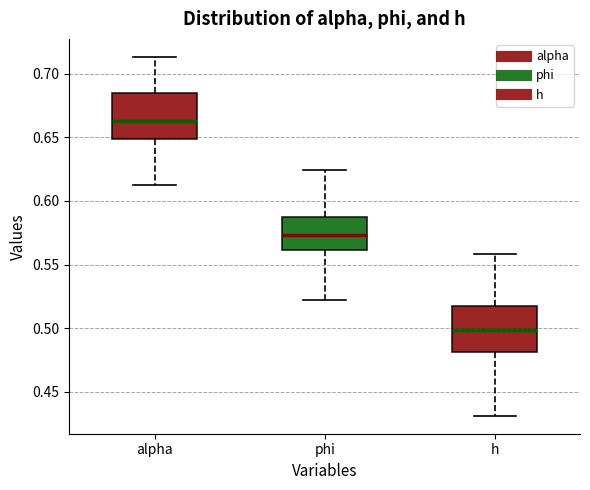

Reading left to right, transcribe this box plot: for each box, give where its median line is, the range the box spans, and where its two whiskers end, as read against the y-axis. The values are not printed on the chart, so give them approximately, as read against the axis.

alpha: median 0.665, box 0.650 to 0.685, whiskers 0.615 to 0.715
phi: median 0.575, box 0.560 to 0.585, whiskers 0.520 to 0.625
h: median 0.500, box 0.480 to 0.515, whiskers 0.430 to 0.560